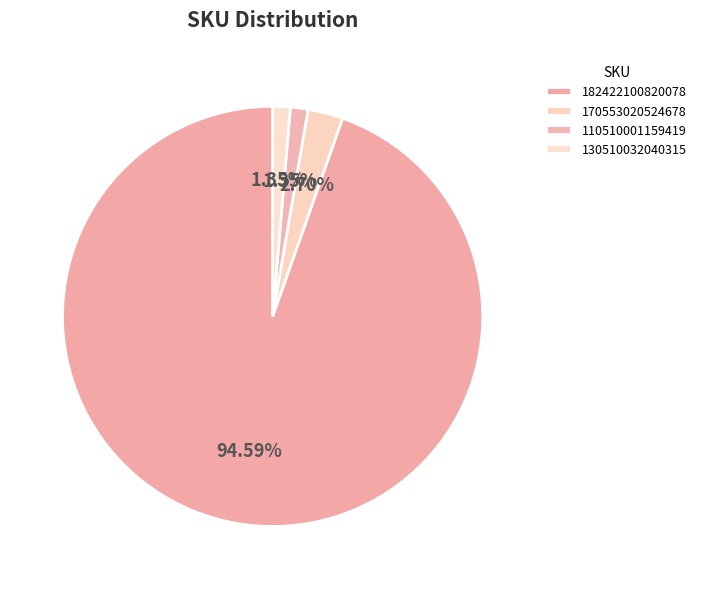

Is there any slice that represents more than half of the pie?

Yes